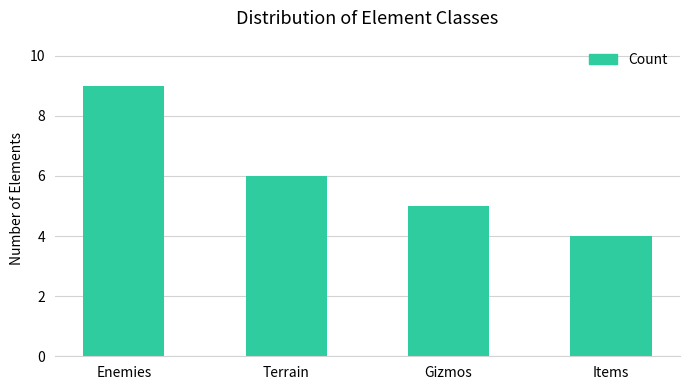

What is the value of the 1st bar from the left?

9